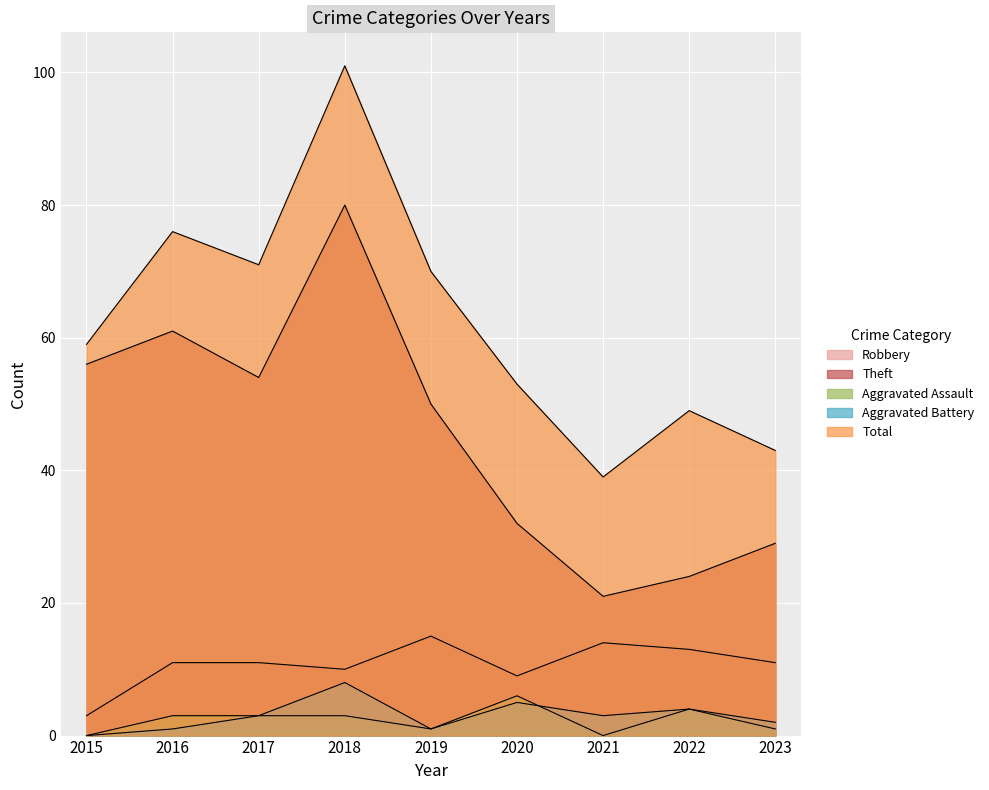

At which category does Aggravated Battery reach its first local valley?

2019